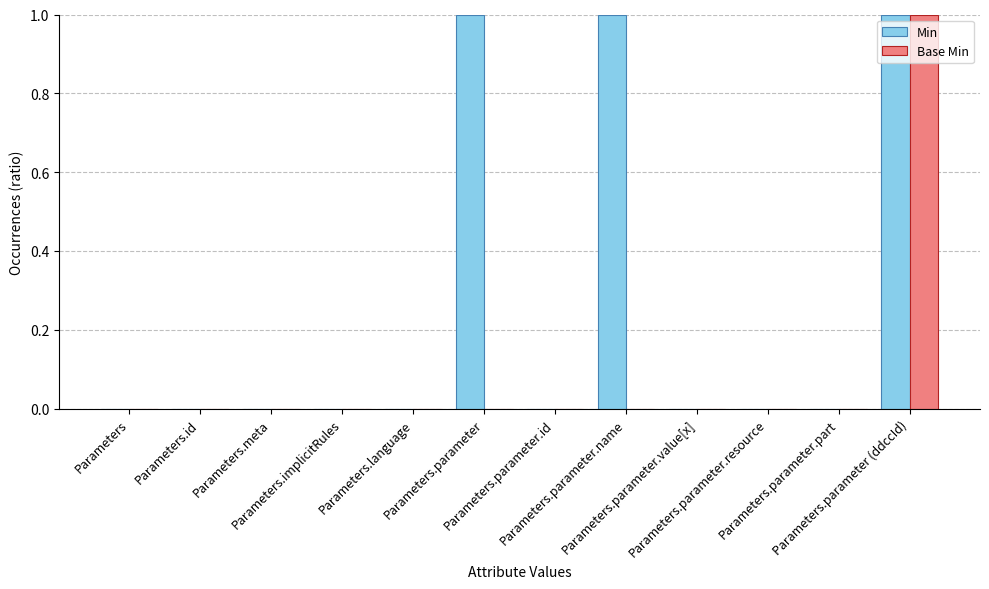

Which series has the largest total across all categories?

Min